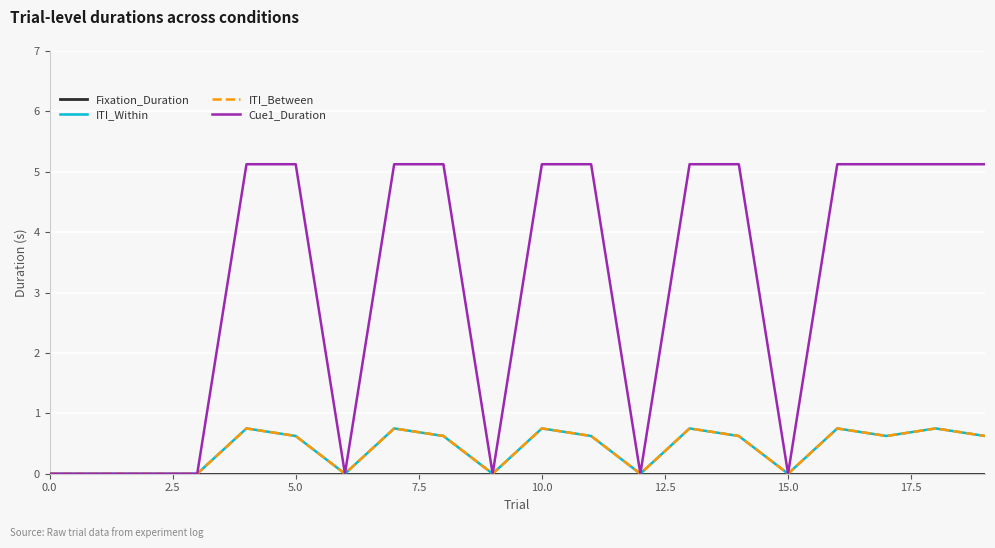

Does the chart display data point markers on the line(s)?

No